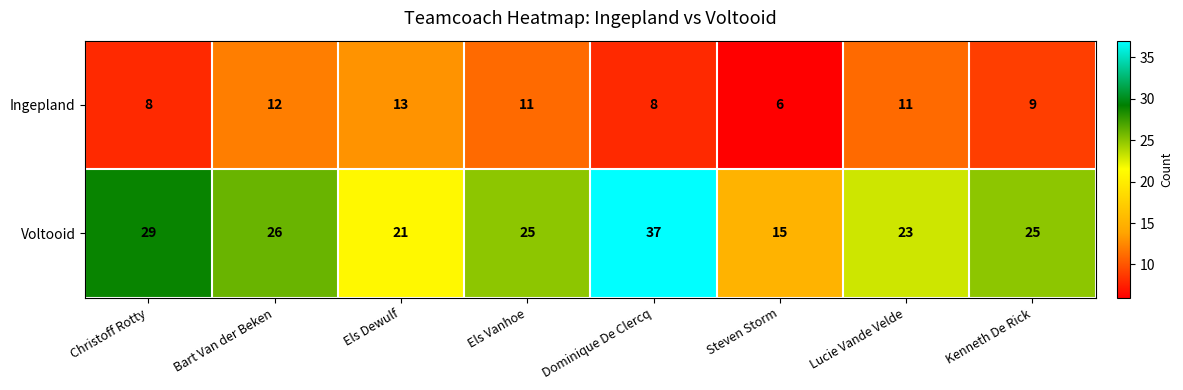

Which series has the largest total across all categories?

Voltooid